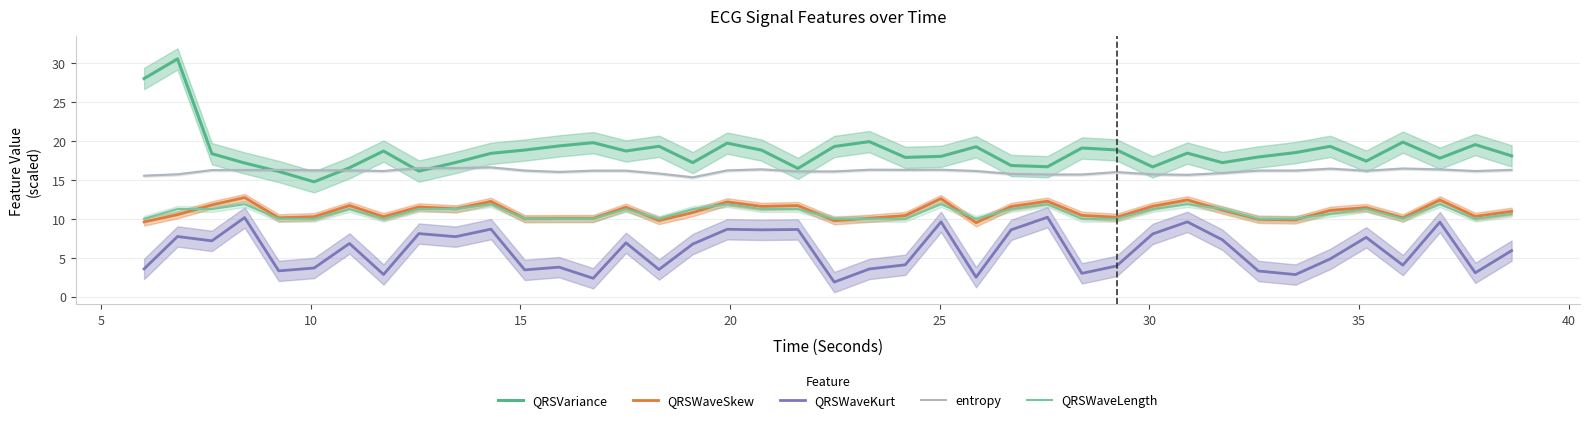

True or false: QRSWaveSkew and entropy intersect in this chart.

False